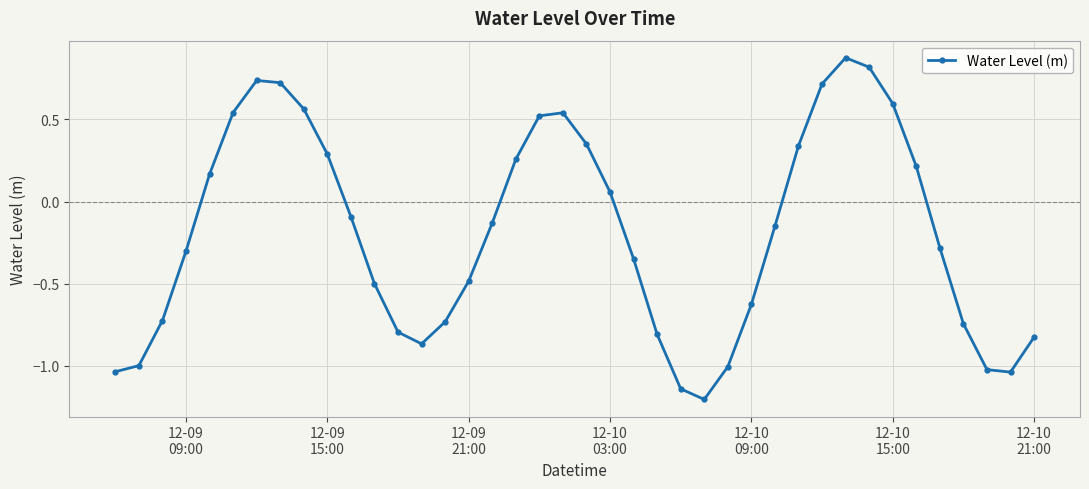

What is the minimum value shown in the chart?

-1.2